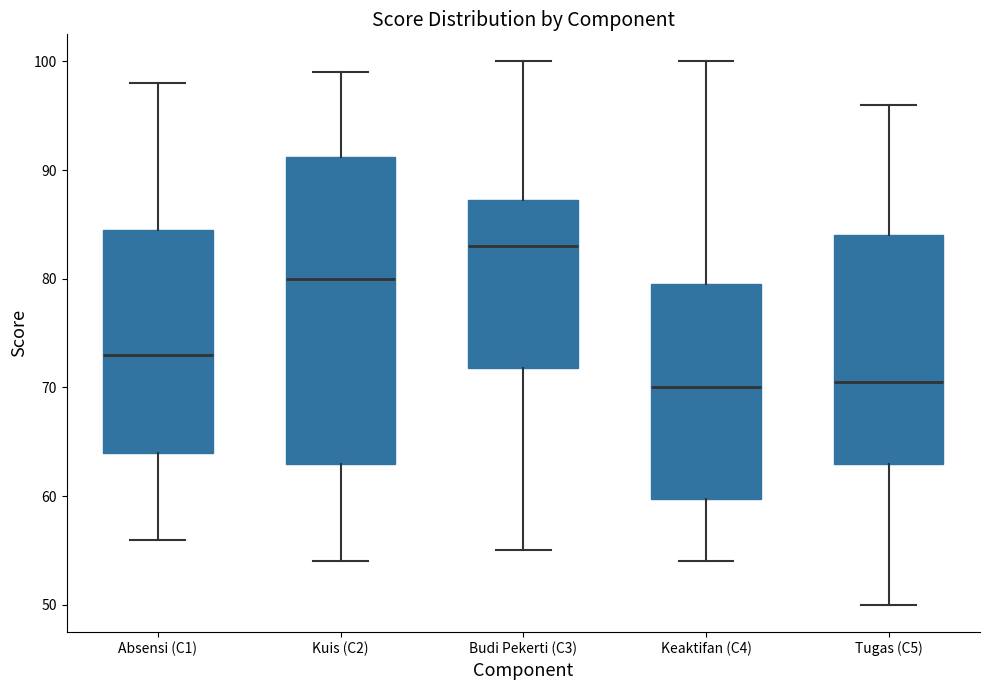

Where is the upper edge of the box for Keaktifan (C4) on the y-axis? The values are not printed on the chart, so give them approximately, as read against the axis.

80